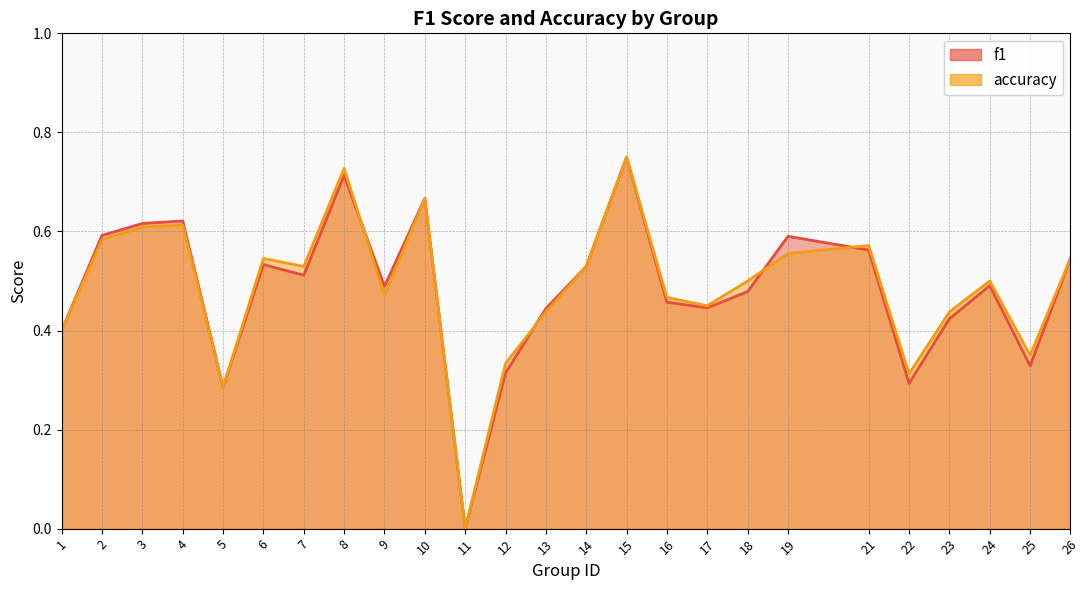

Count the f1 values in the range 0 to 1.

25